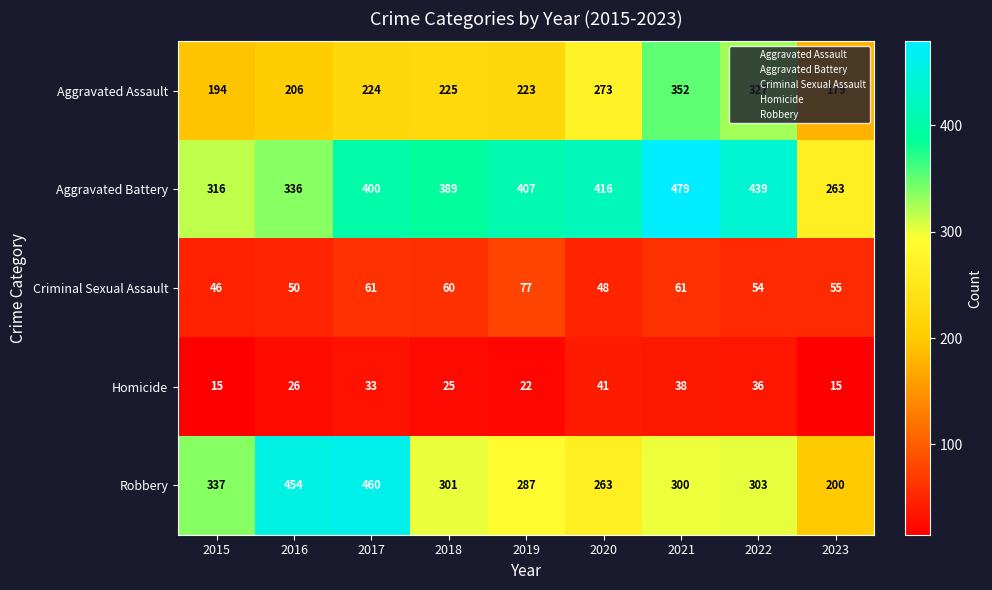

What is the spread (max minus min) of values at 2020?

375